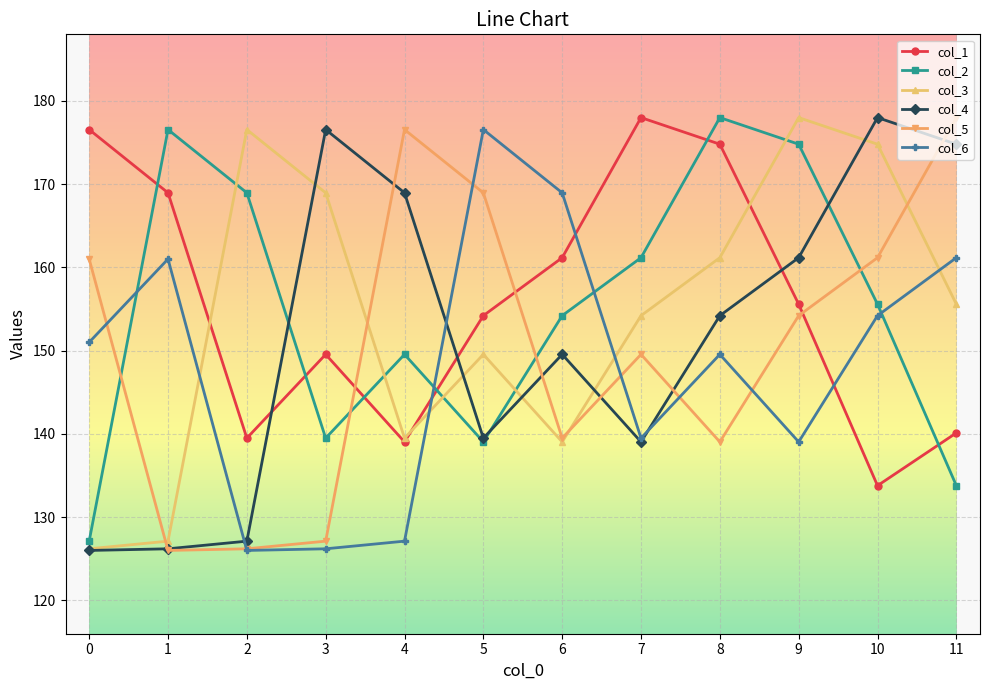

In col_3, how many points are higher than both neighbors (excluding endpoints)?

3